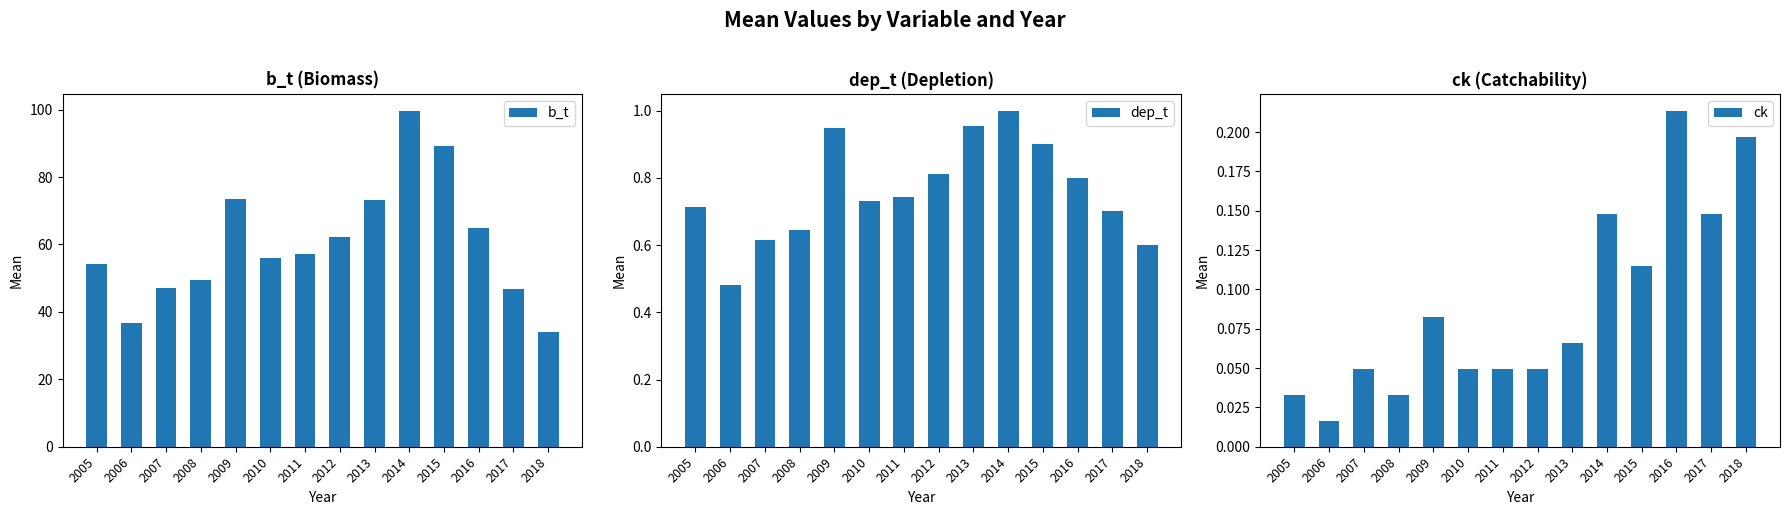

What is the spread (max minus min) of values at 2017?

46.7